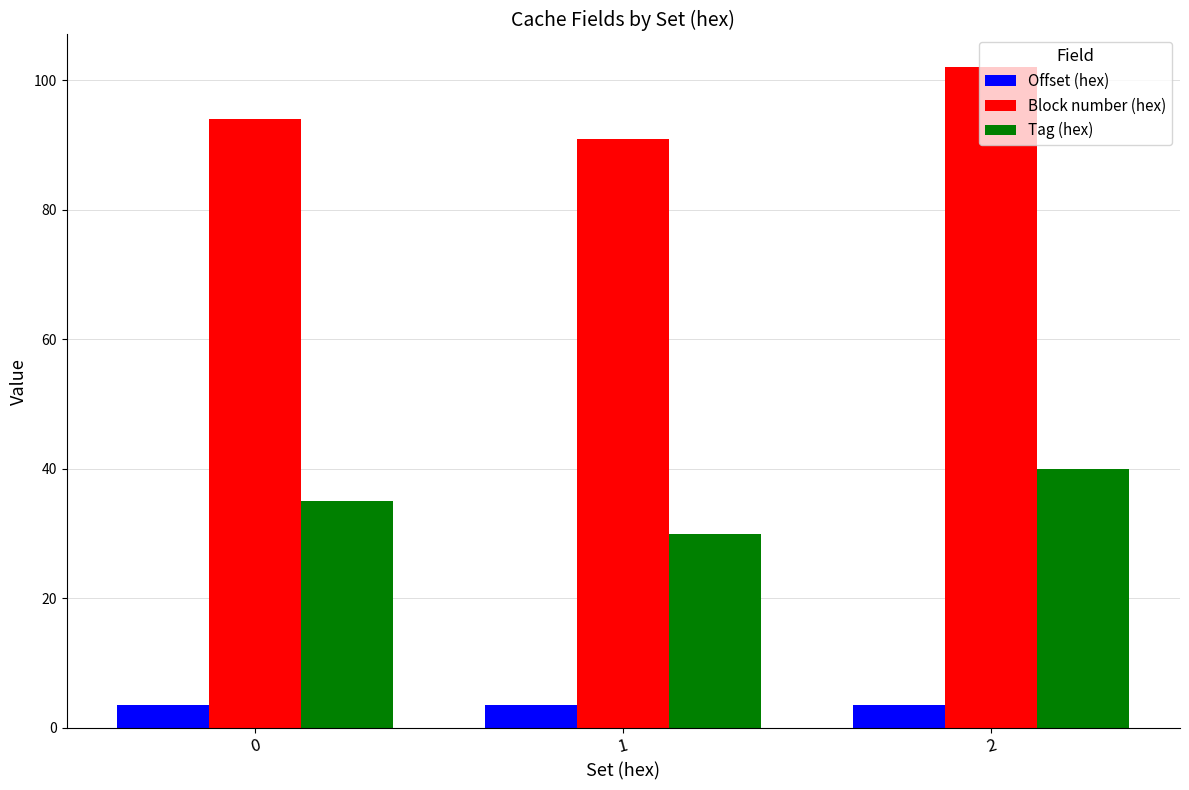

What is the difference between the maximum and second lowest values in the Tag (hex) series?

5.0